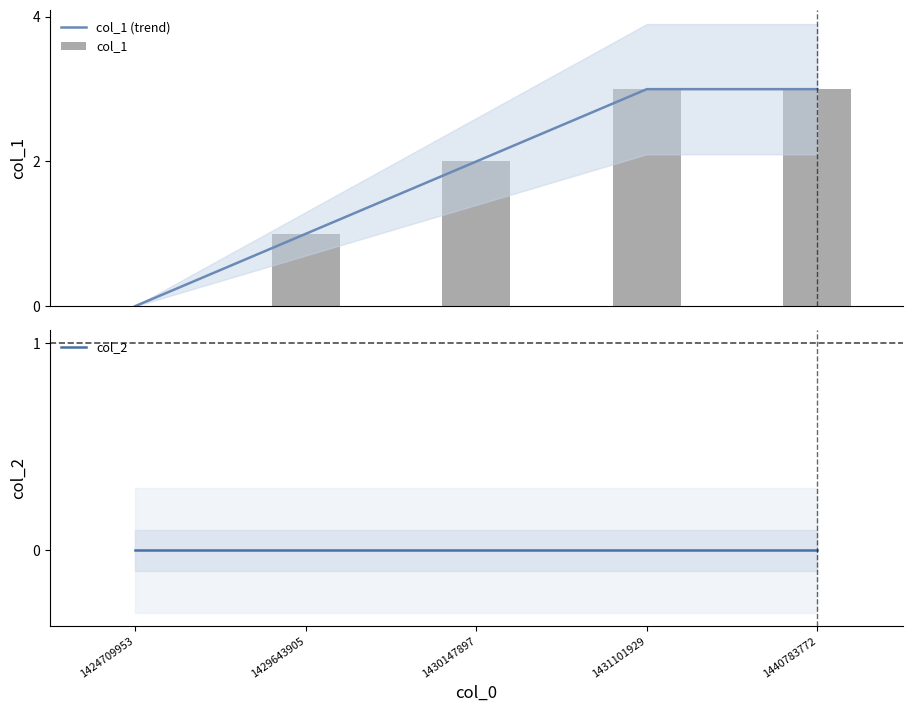

At which label does col_2 reach its minimum?

1424709953